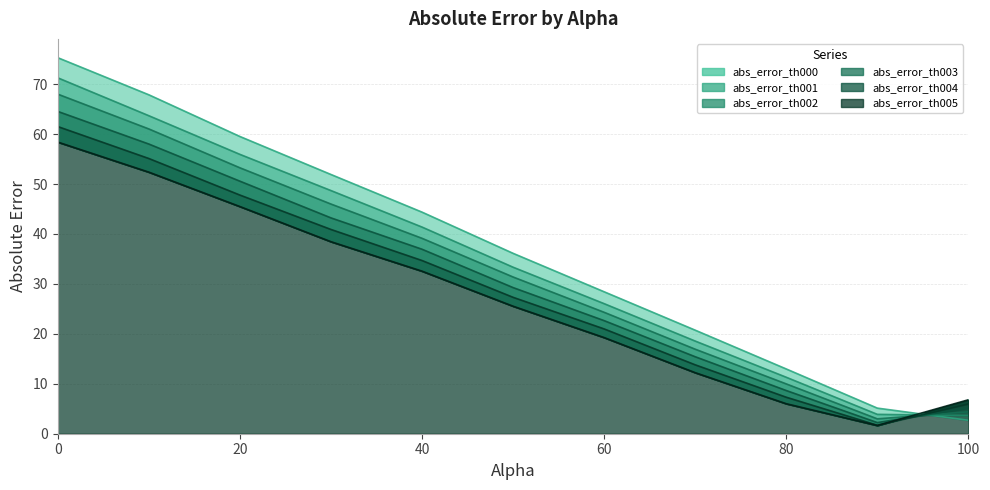

The value of abs_error_th005 at 30 is 38.5. True or false?

True